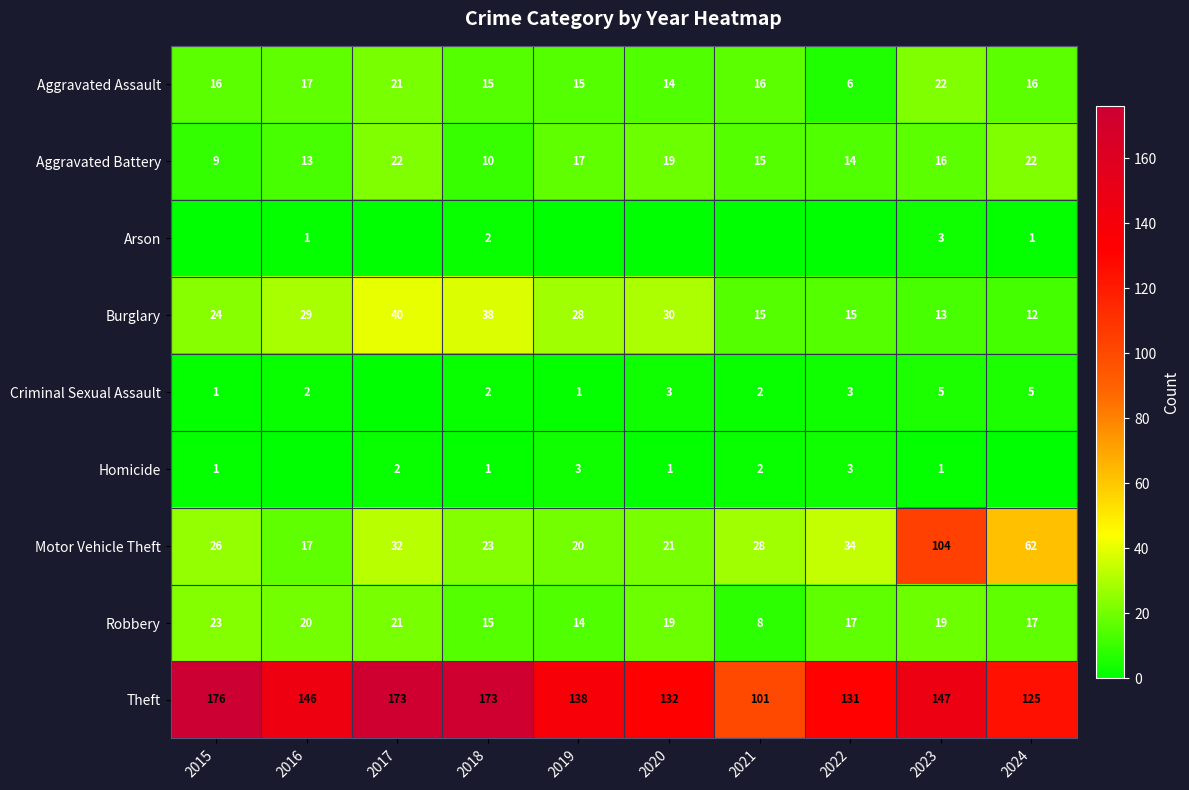

How many categories are shown in the chart?

10